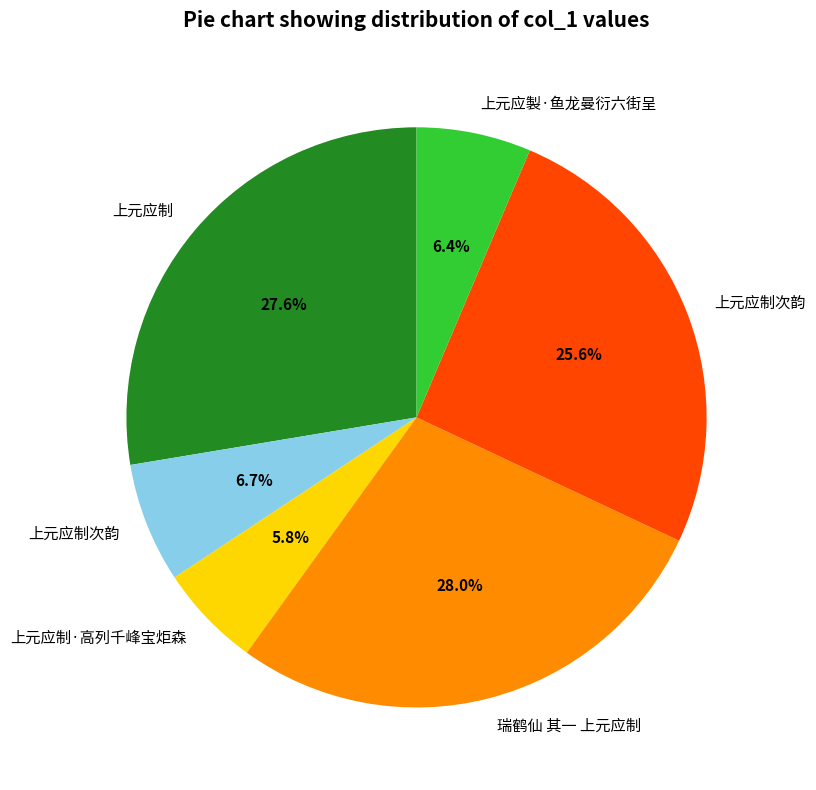

To the nearest percent, what is the average slice percentage?

17%